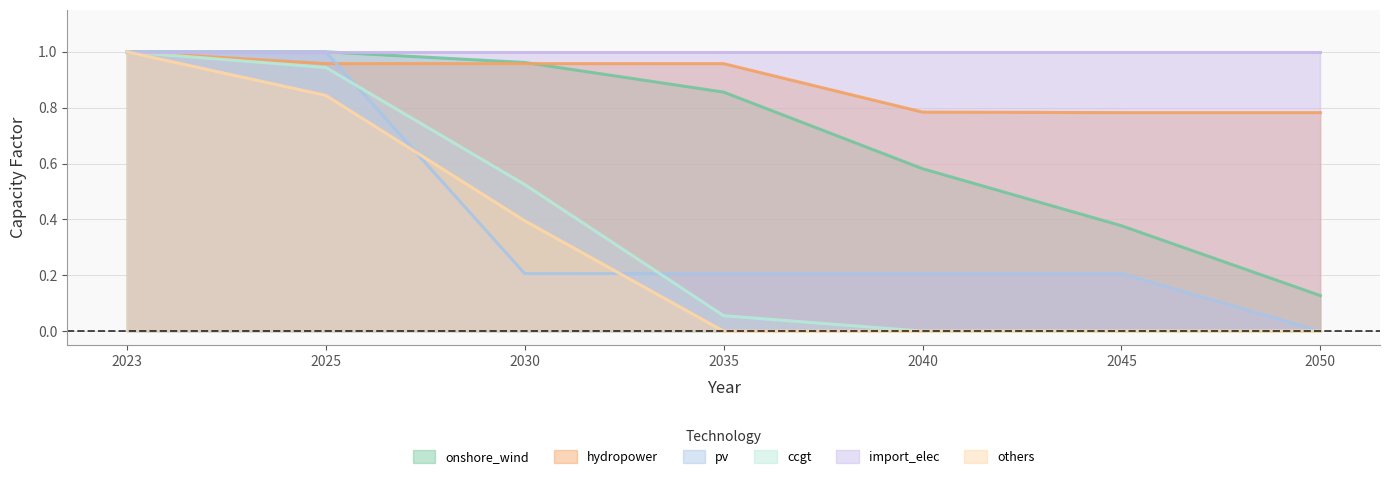

Is it true that pv equals 0.2 at 2045?

True